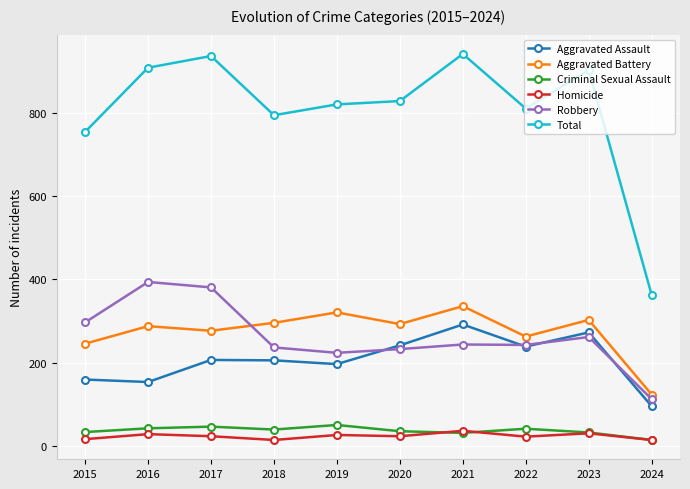

What is the value of the Criminal Sexual Assault point at the 5th from the left?

51